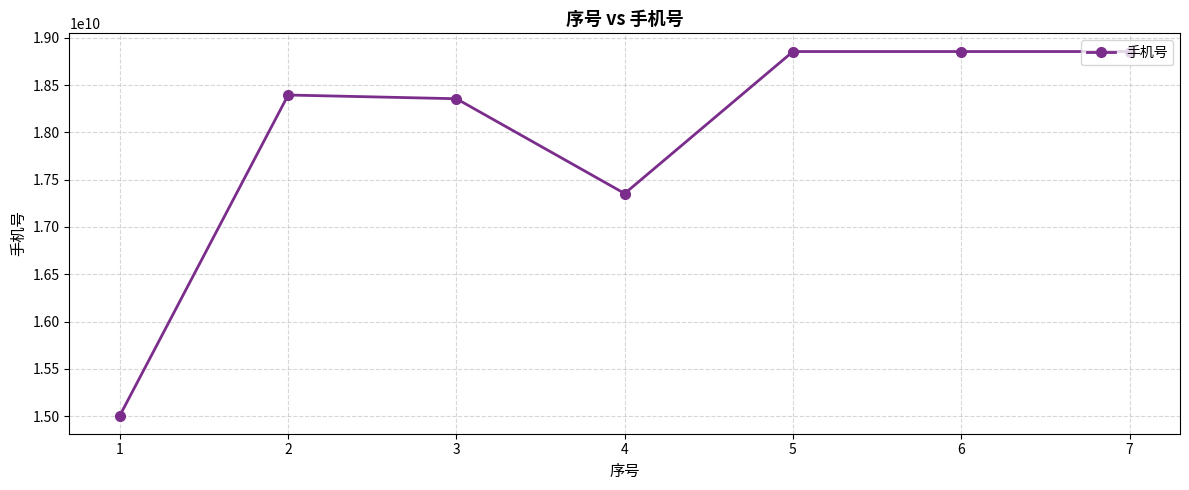

Where is the first local minimum?

4